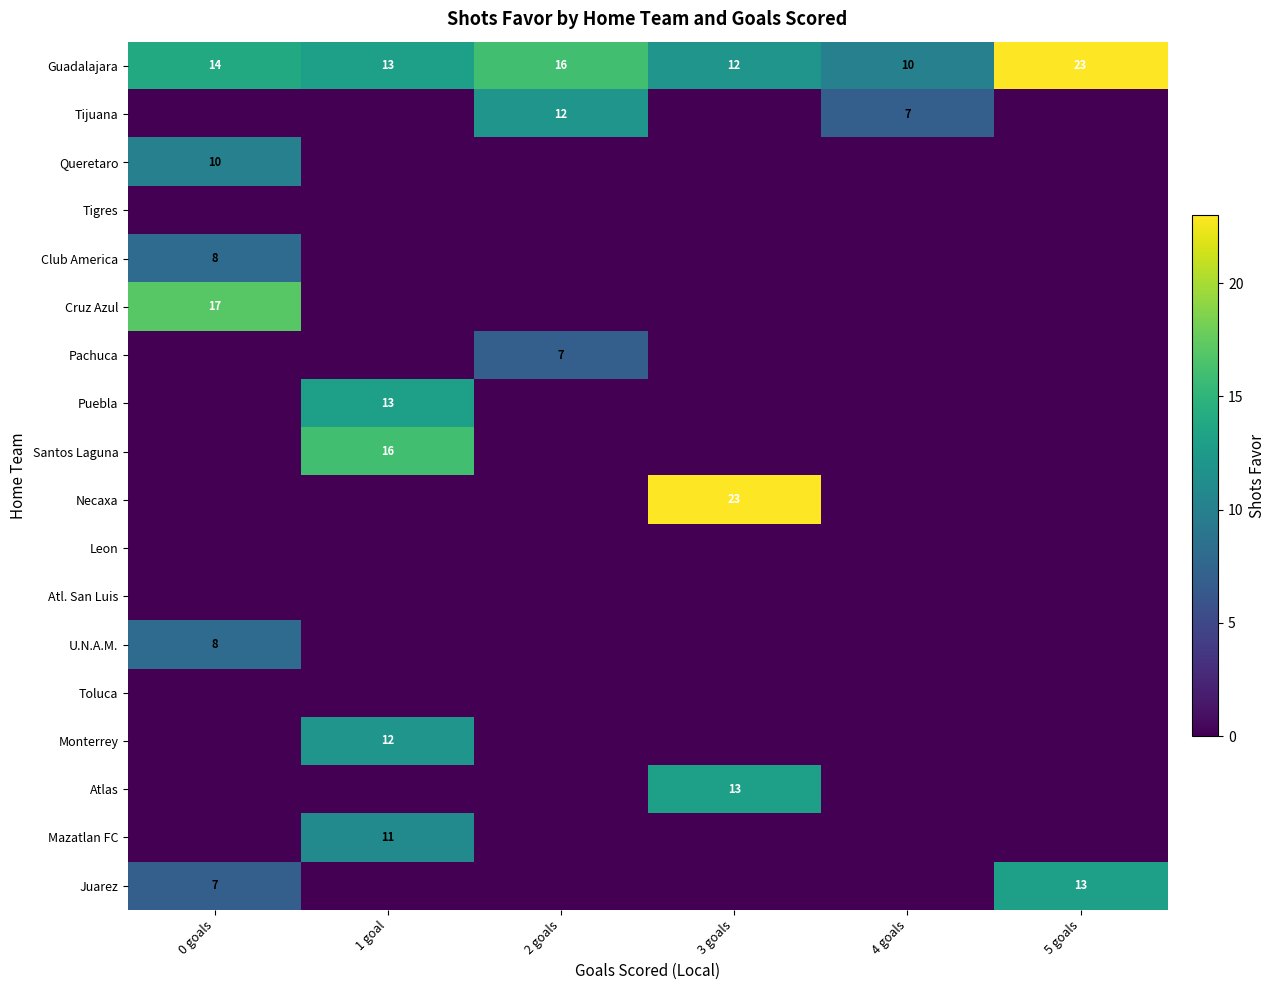

The U.N.A.M. series shows 14 at 0 goals. True or false?

False